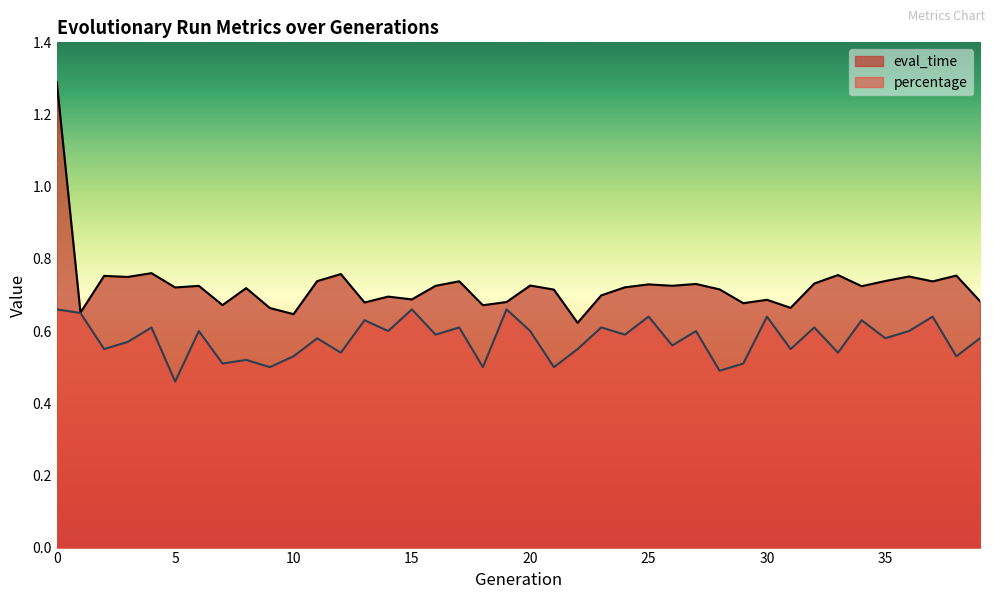

At 37, list the series in order from smallest to largest.

percentage, eval_time